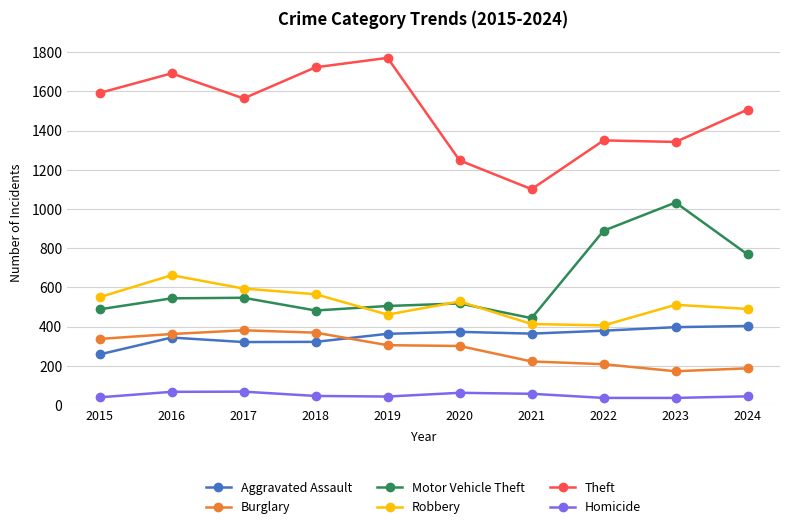

Is this an area chart (filled region under the line)?

No